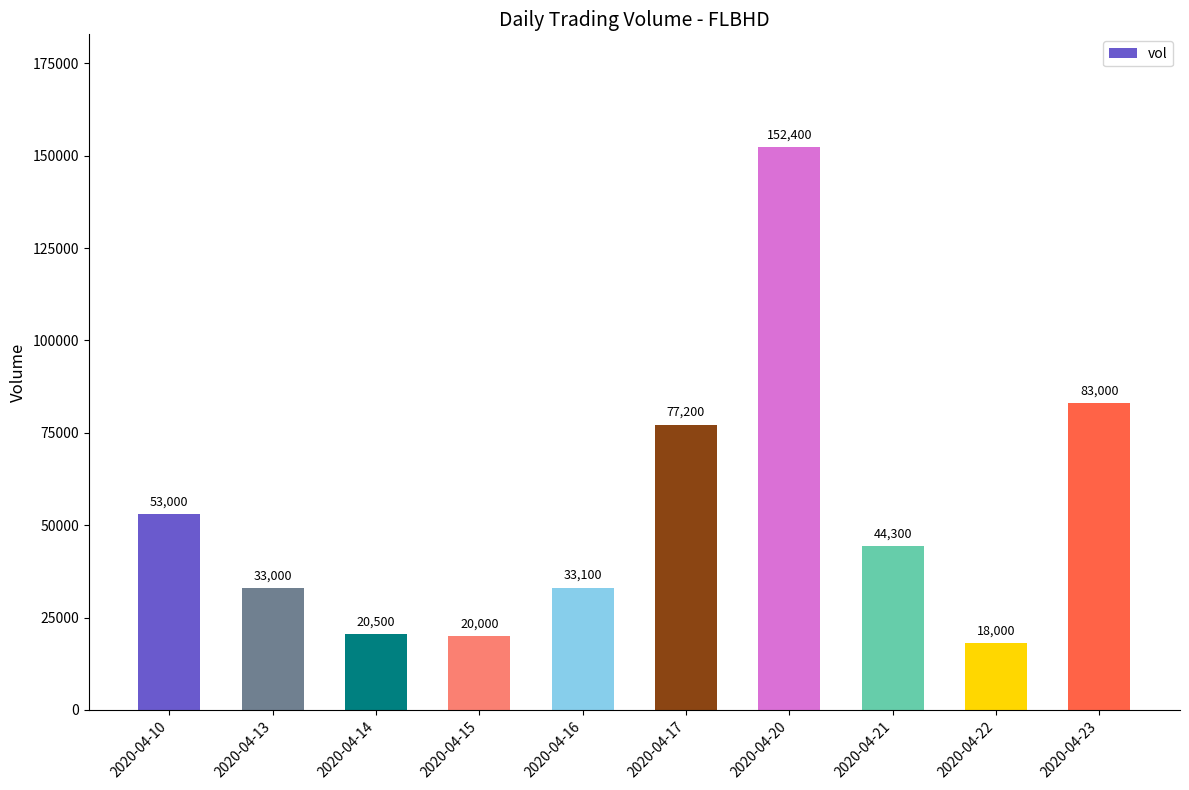

Reading right to left, what are all the values shown in this chart?

83000	18000	44300	152400	77200	33100	20000	20500	33000	53000